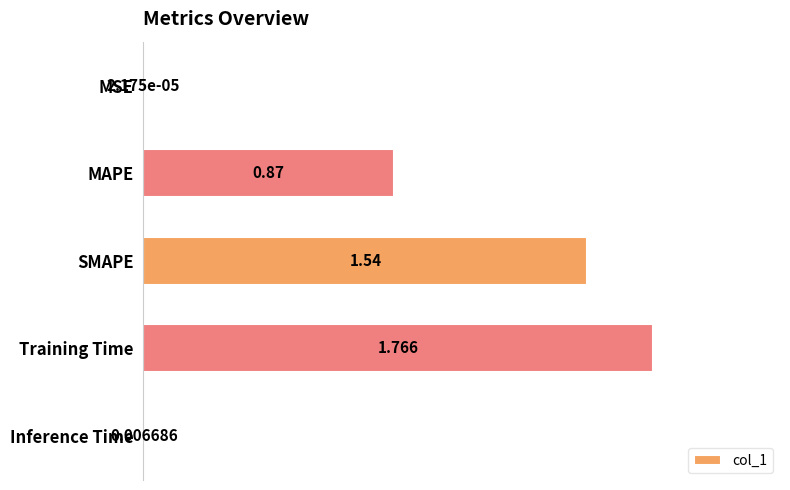

Where is the data nearest to the value 0?

MSE